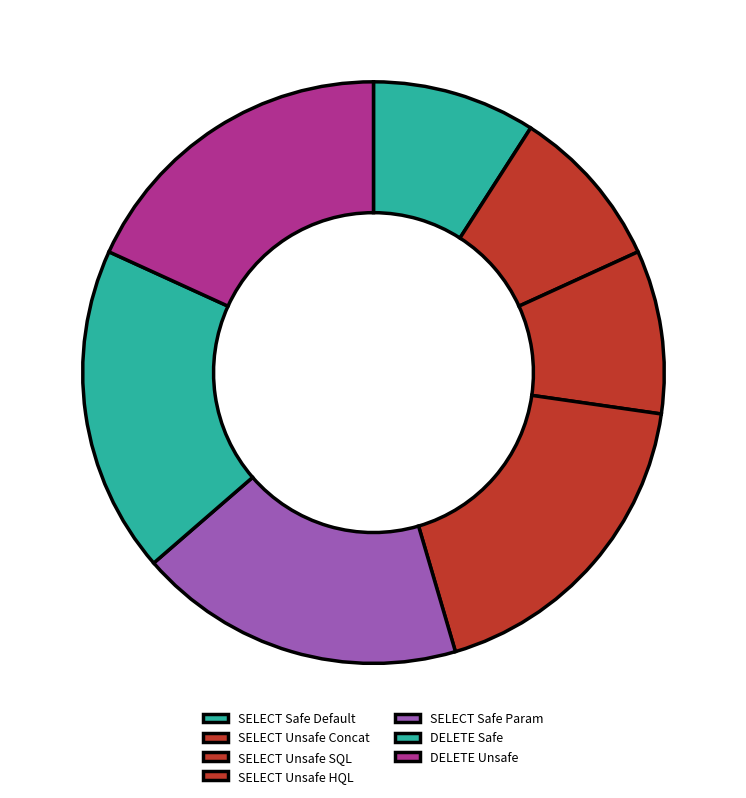

How many segments does this pie chart have?

7